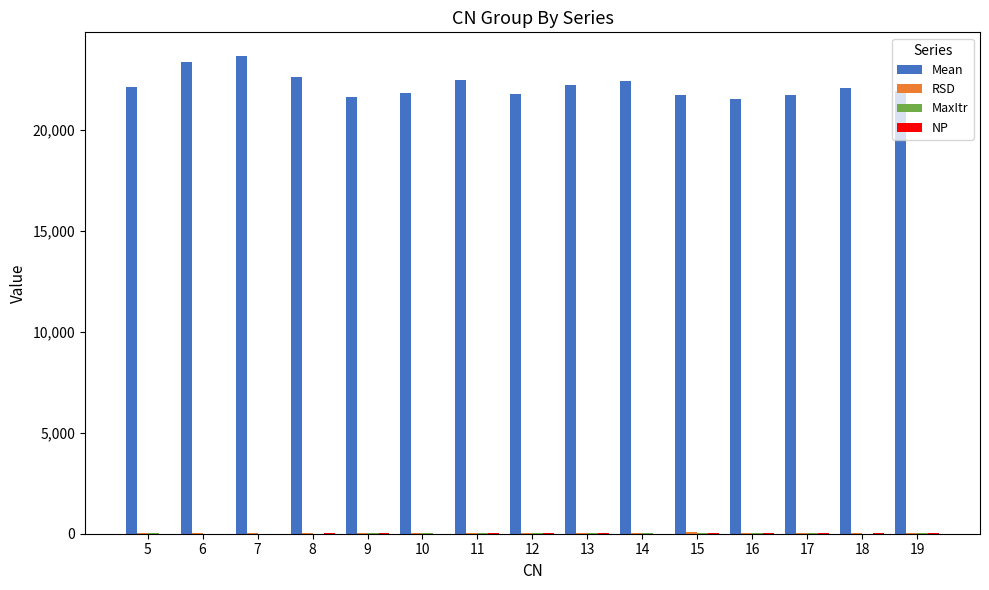

What is the maximum value shown in the chart?

23669.2